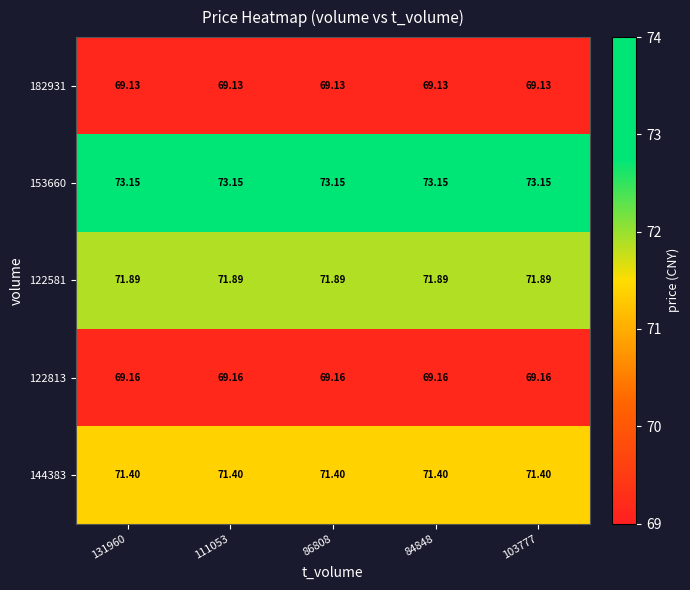

Is the value of 153660 at 103777 greater than the value of 144383 at 86808?

Yes